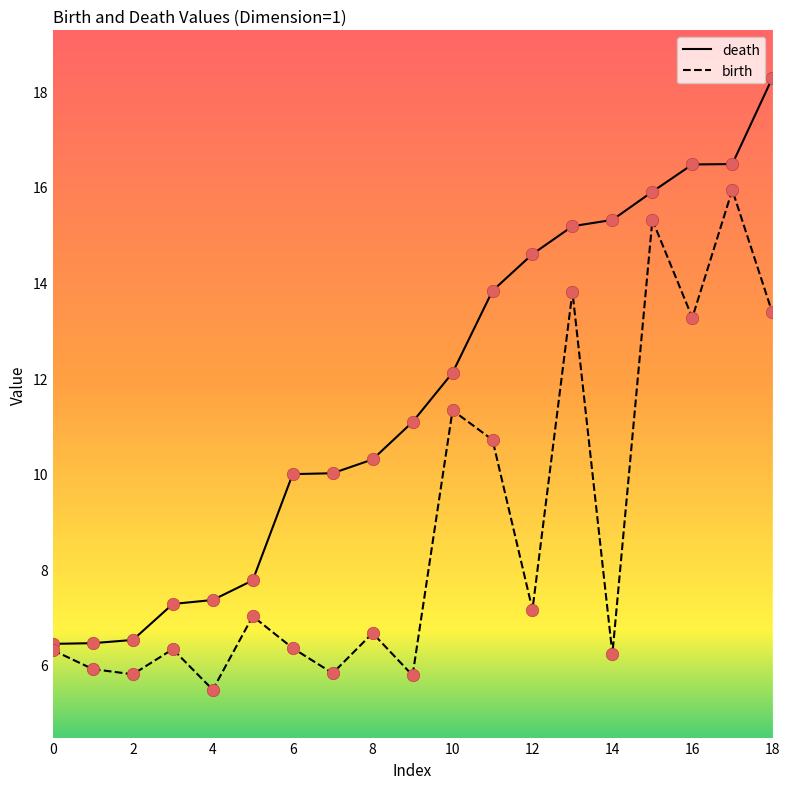

At how many categories does at least one series exceed 12?

9